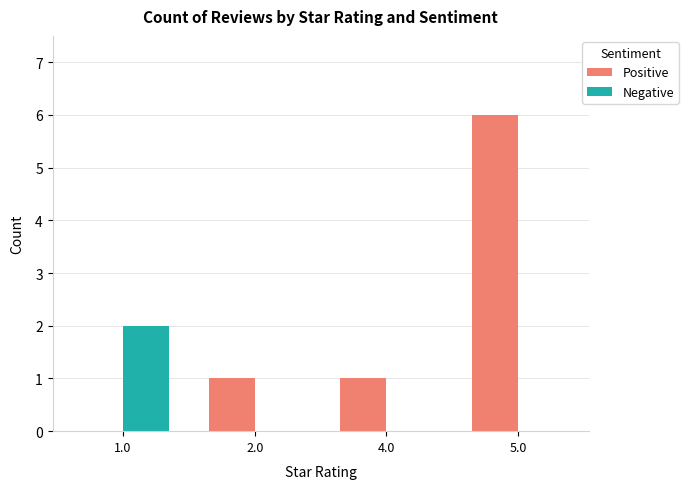

Is it true that Positive equals 1 at 2.0?

True